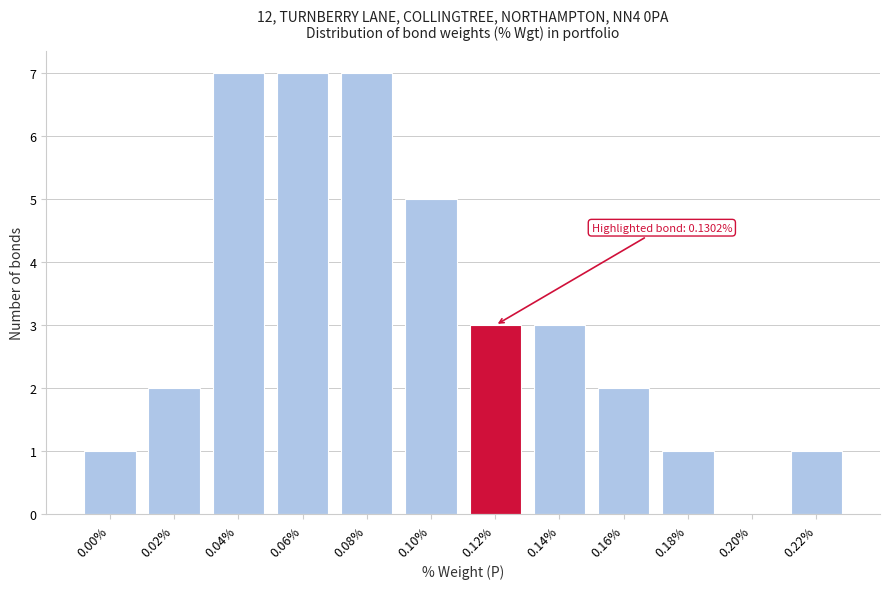

Reading left to right, list all the values displayed in this chart.

0.00%=1	0.02%=2	0.04%=7	0.06%=7	0.08%=7	0.10%=5	0.12%=3	0.14%=3	0.16%=2	0.18%=1	0.20%=0	0.22%=1